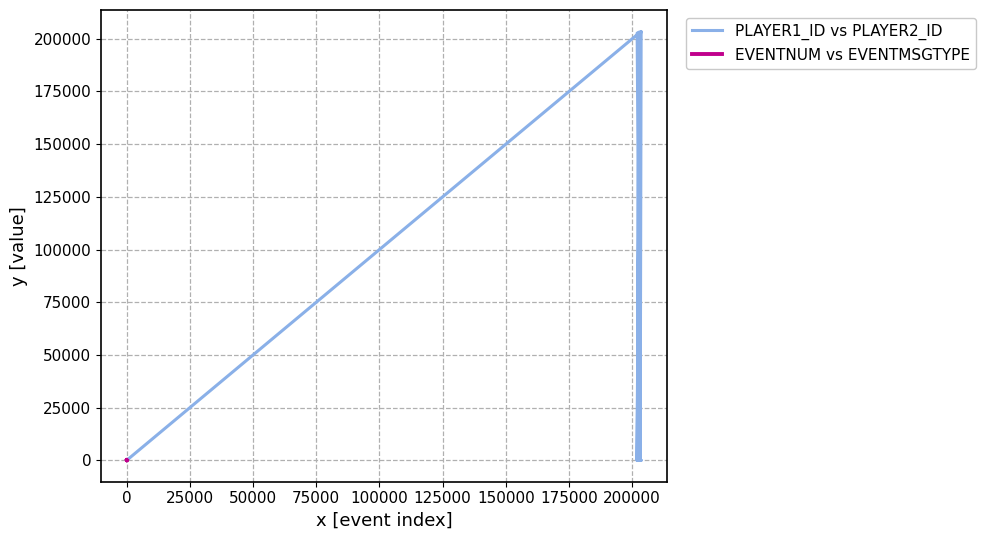

Reading right to left, transcribe all the data shown in this chart.

PLAYER1_ID vs PLAYER2_ID: 203083	203083	0	0	0	203138	202704	0	0	0	202694	202704	203083	203484	0	0	0	0	203083	0
EVENTNUM vs EVENTMSGTYPE: 6	4	2	1	1	6	1	1	4	2	5	1	5	5	4	2	4	2	10	12